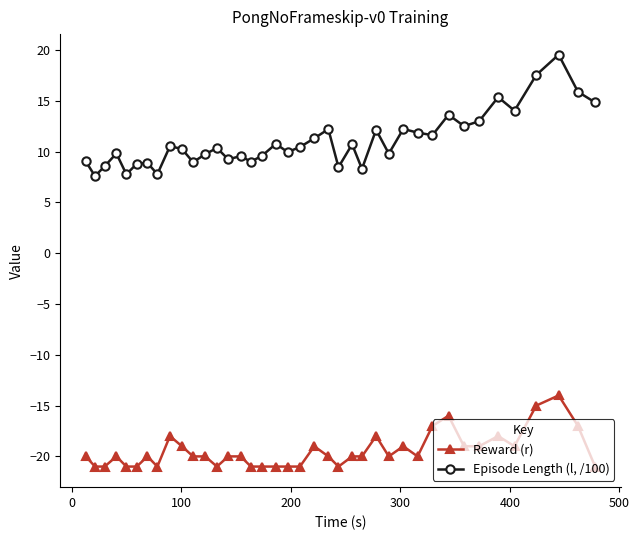

Which series has the largest total across all categories?

Episode Length (l, /100)